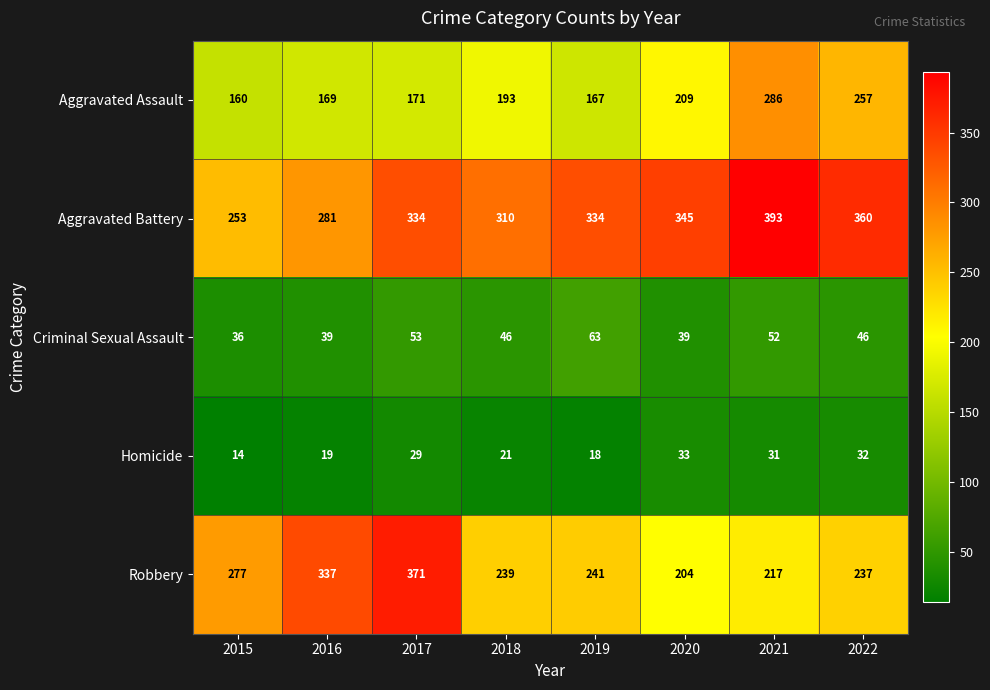

At how many categories does at least one series exceed 229?

8